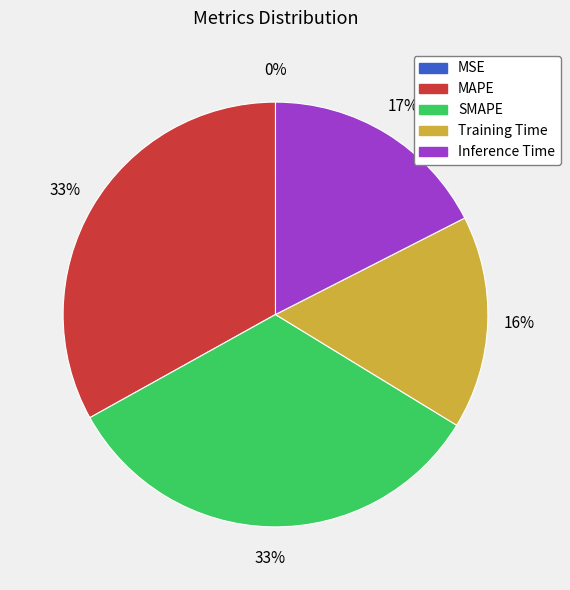

The SMAPE slice represents 33% of the pie. True or false?

True